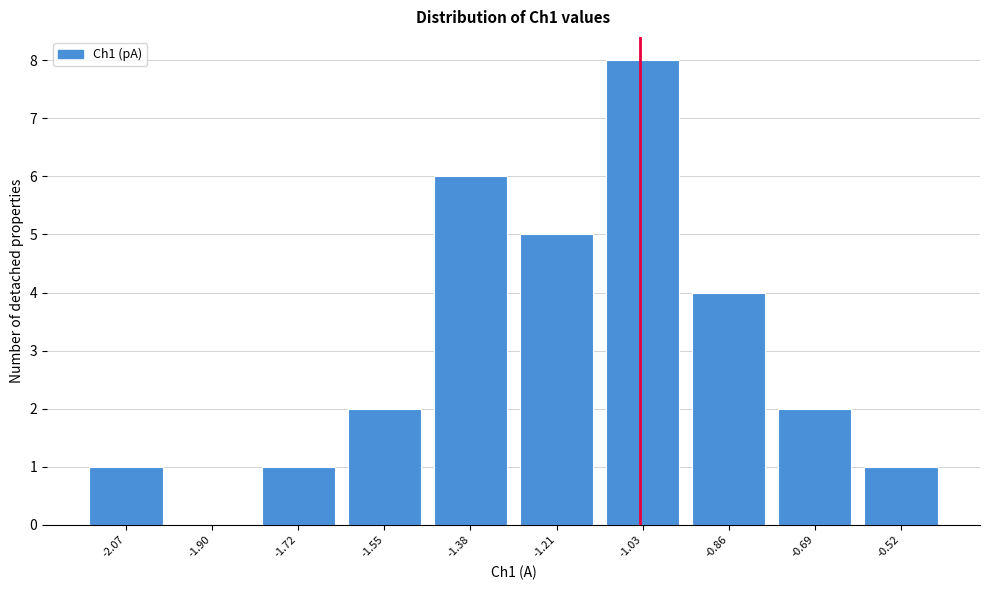

Reading left to right, transcribe all the data shown in this chart.

-2.07=1	-1.90=0	-1.72=1	-1.55=2	-1.38=6	-1.21=5	-1.03=8	-0.86=4	-0.69=2	-0.52=1